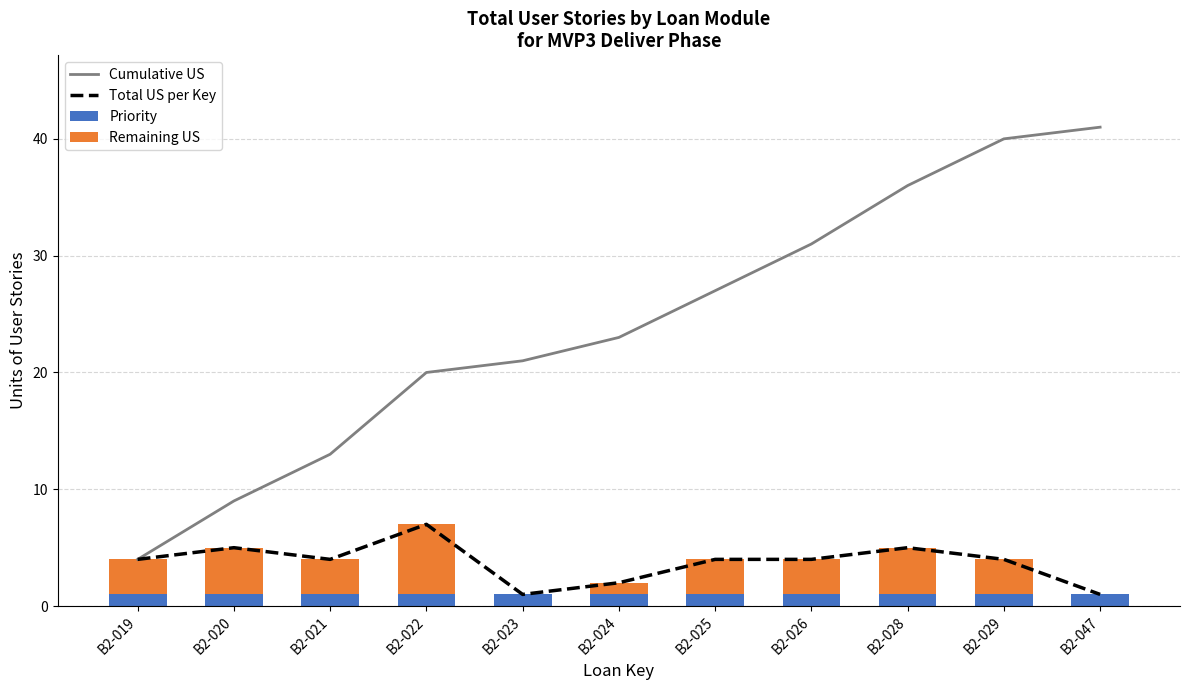

Which series has the largest total across all categories?

Cumulative US